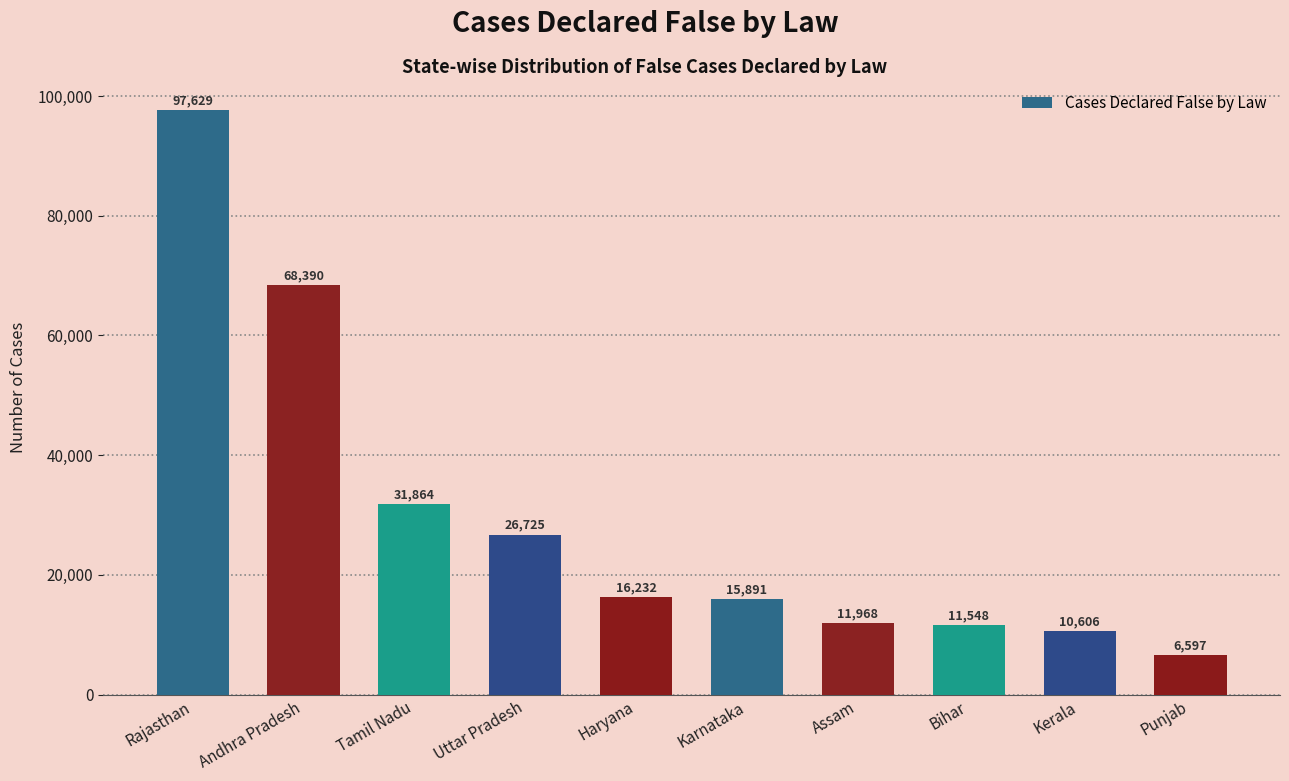

What is the average value?

29745